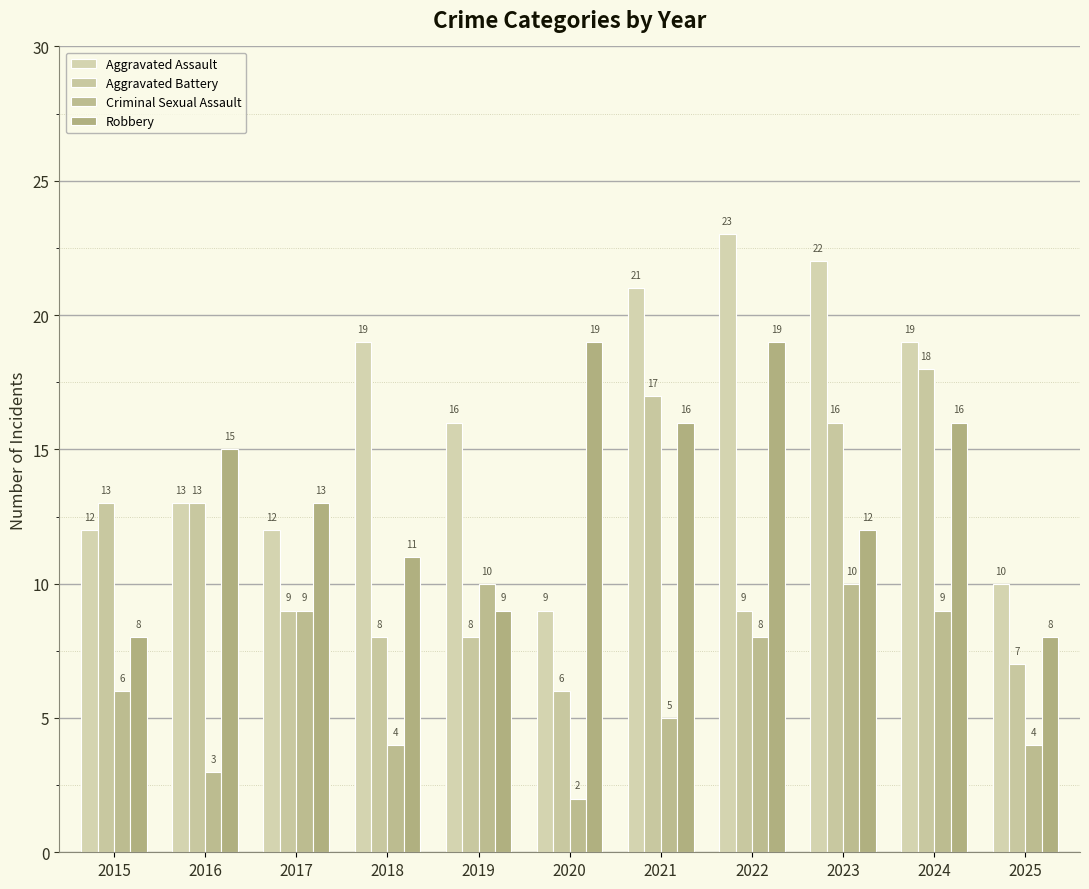

What are all the series names shown in the legend?

Aggravated Assault, Aggravated Battery, Criminal Sexual Assault, Robbery